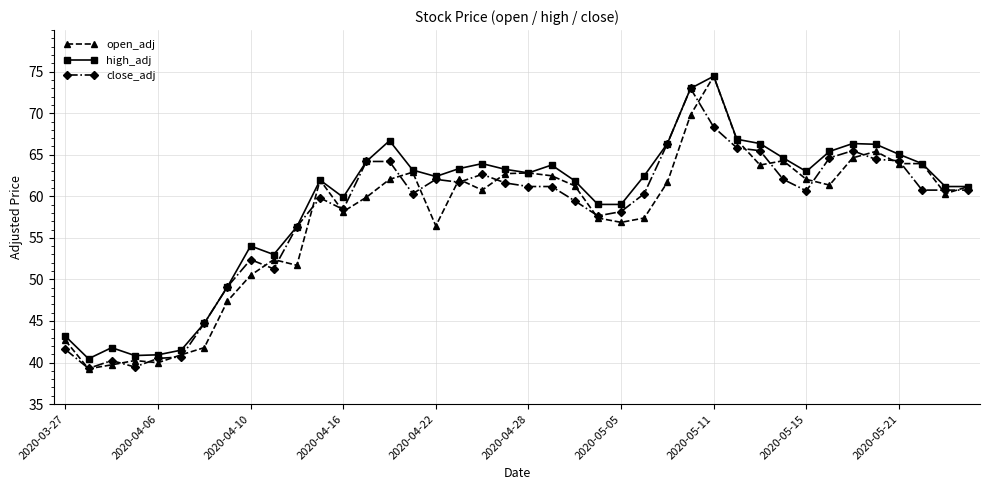

How many interior local peaks does the high_adj series have?

8